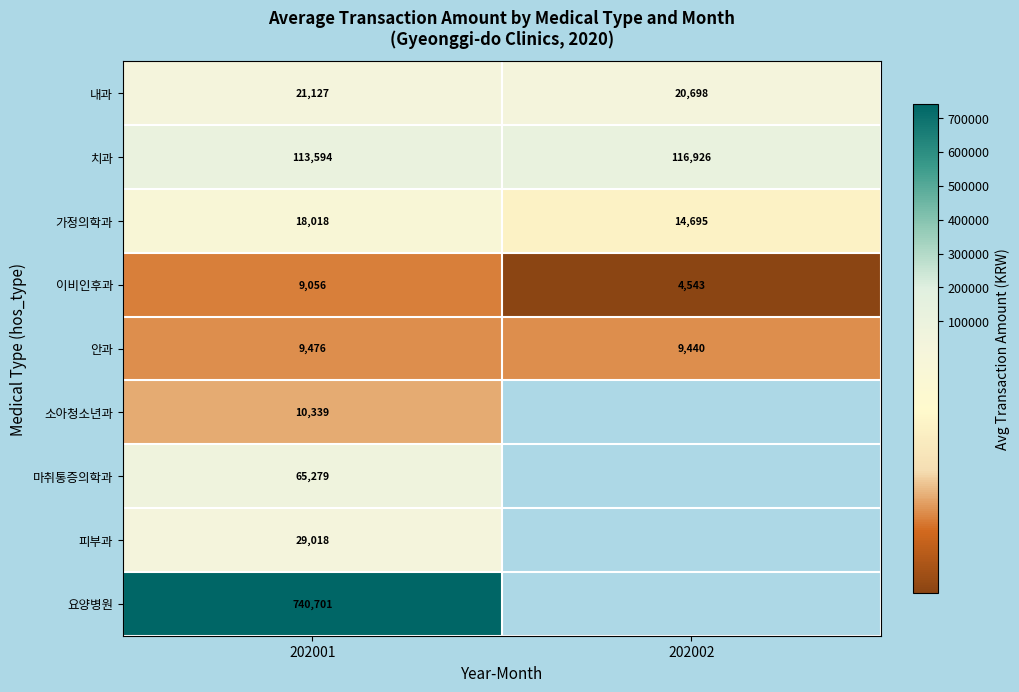

Is the value of 가정의학과 at 202001 greater than the value of 요양병원 at 202001?

No